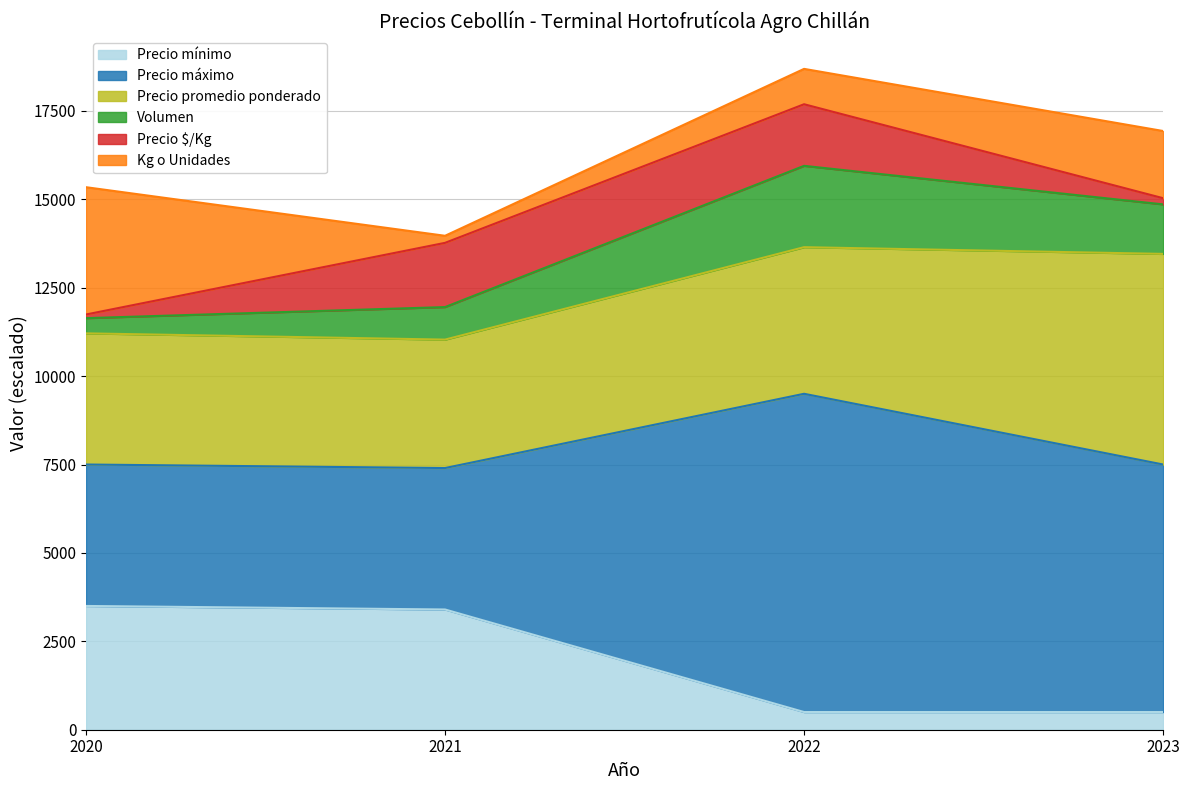

True or false: Precio promedio ponderado and Precio mínimo intersect in this chart.

False